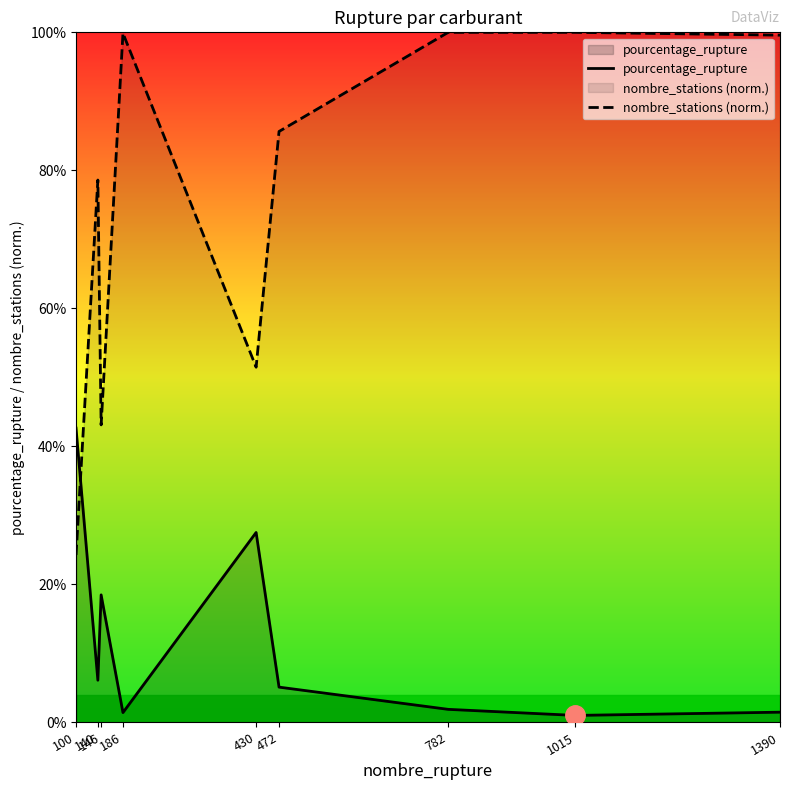

Reading right to left, list all the values displayed in this chart.

pourcentage_rupture: 1390=1.5	1015=1.0	782=1.9	472=5.1	430=27.5	186=1.4	146=18.5	140=6.1	100=42.6
nombre_stations (norm.): 1390=99.6	1015=100.0	782=100.0	472=85.6	430=51.5	186=99.9	146=43.1	140=78.6	100=24.3